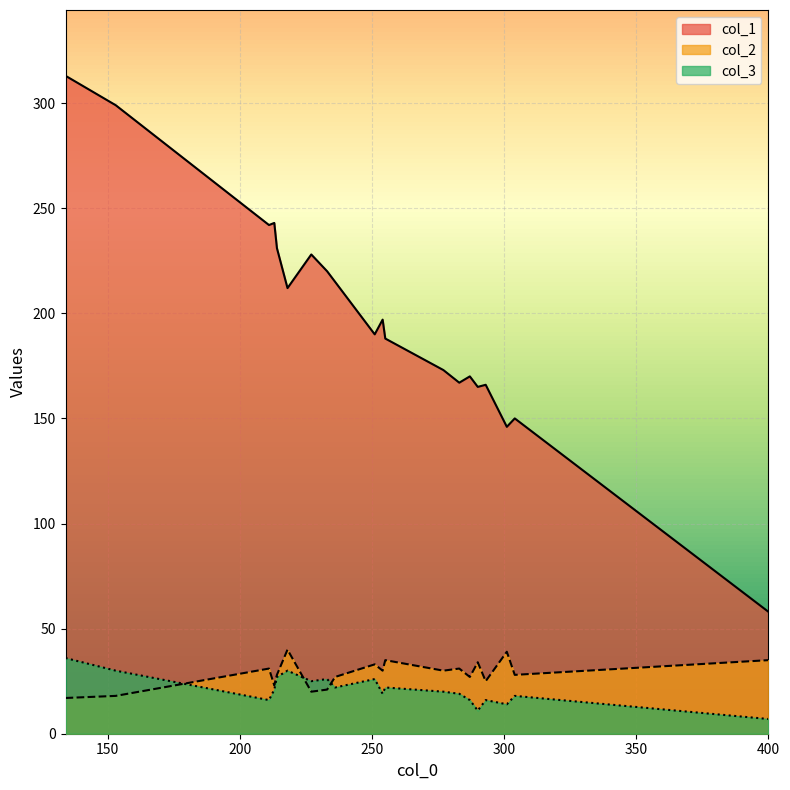

What is the value of the col_3 point at the 10th from the left?

21